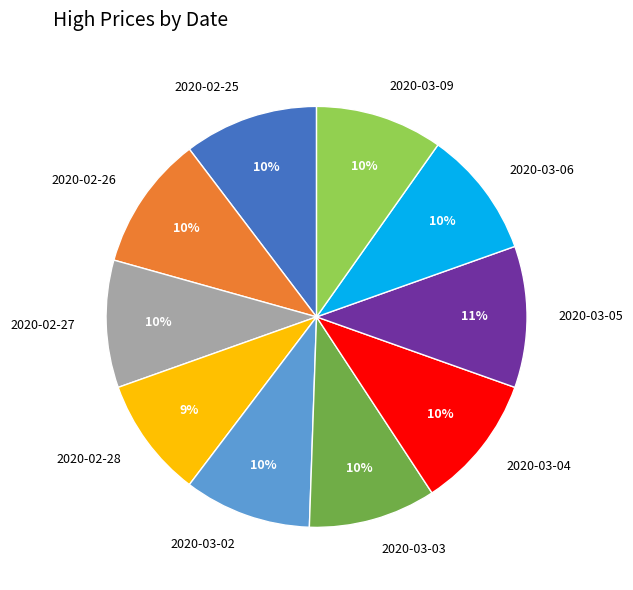

Which slice is the smallest?

2020-02-28